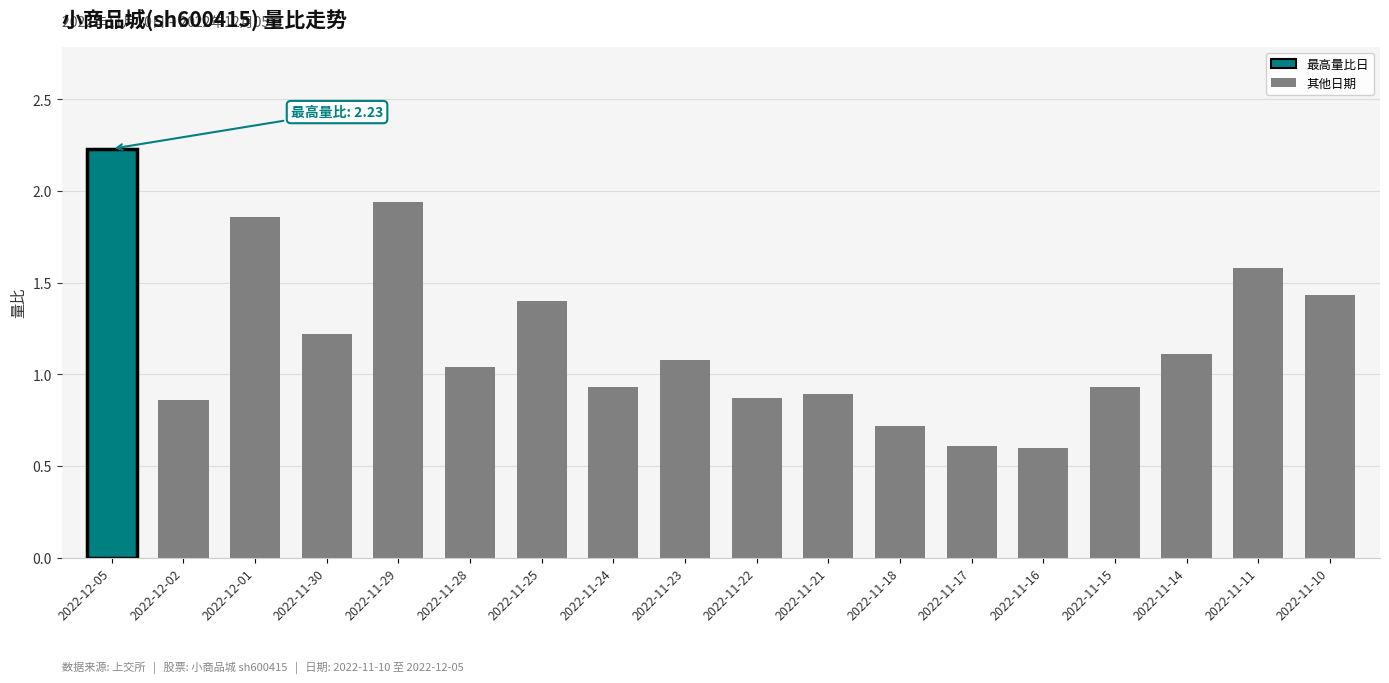

How many values exceed 1?

10